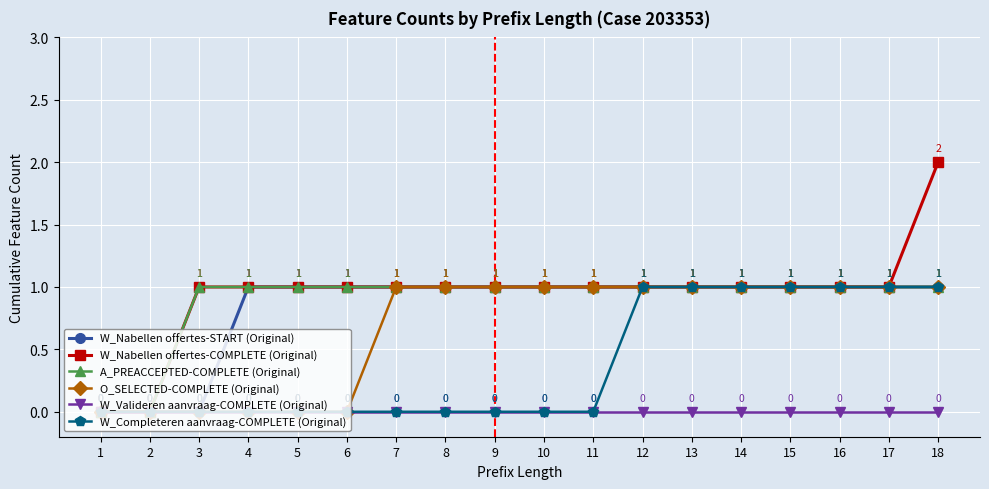

Does the chart display data point markers on the line(s)?

Yes